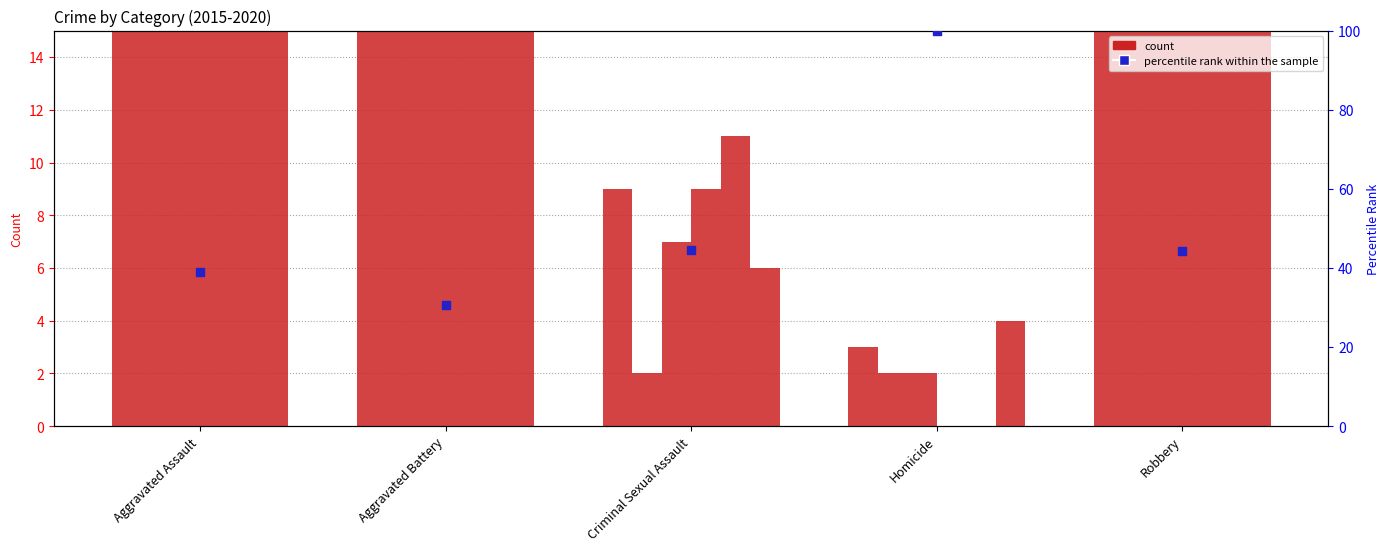

Which has a higher value, Aggravated Battery or Robbery?

Robbery